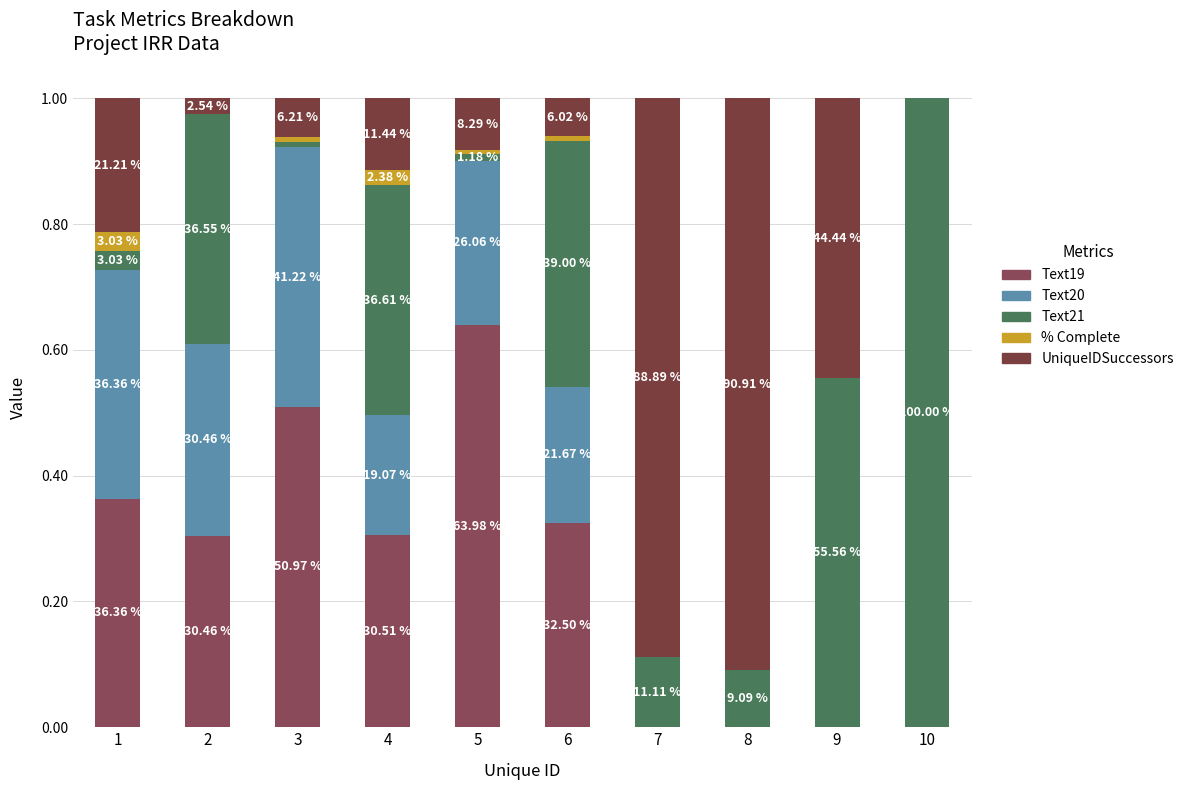

Which series has the largest total across all categories?

Text21